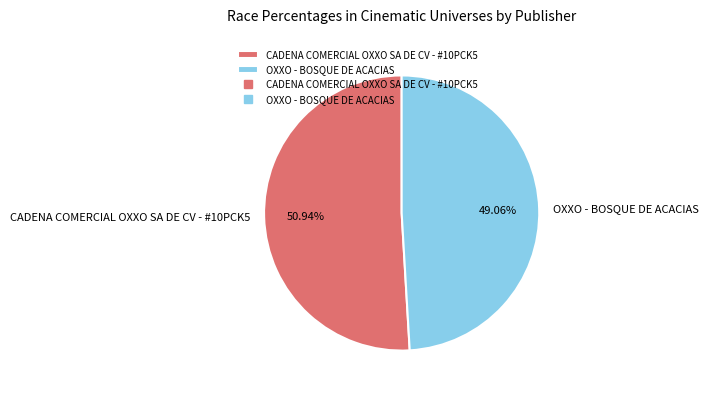

What is the smallest slice in the pie chart?

OXXO - BOSQUE DE ACACIAS